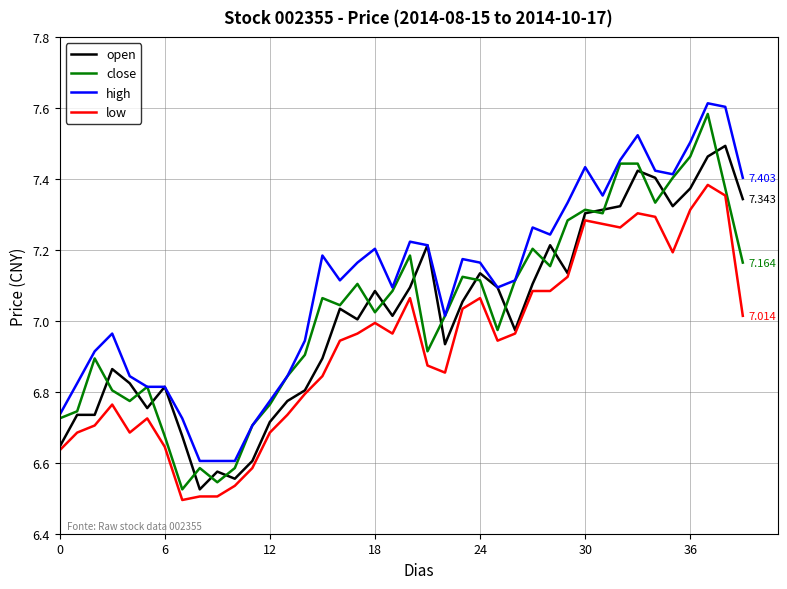

True or false: low and high intersect in this chart.

False